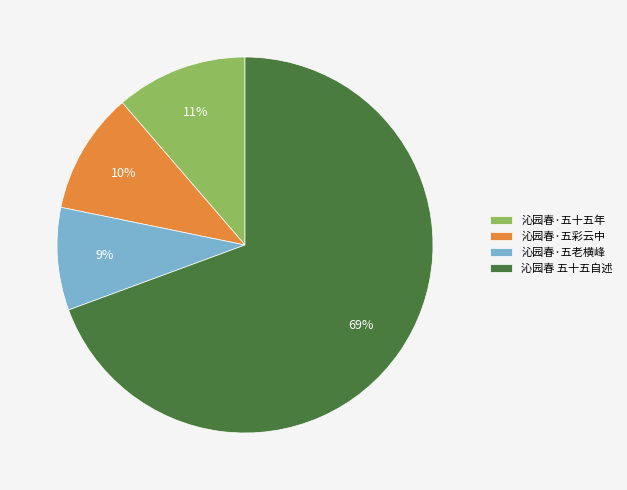

Between 沁园春·五彩云中 and 沁园春·五老横峰, which is larger?

沁园春·五彩云中